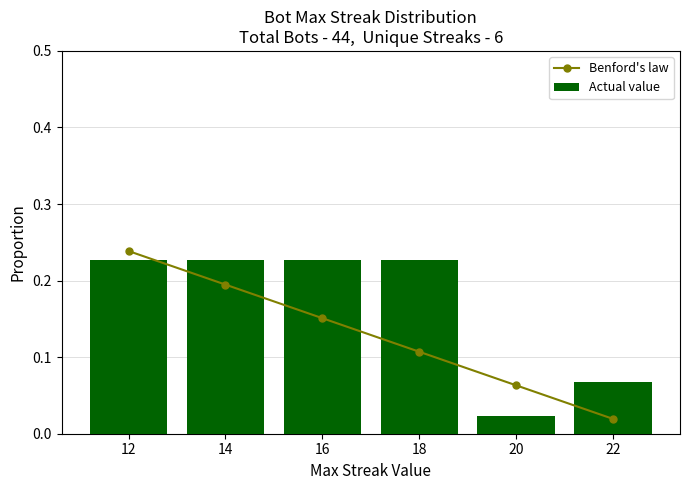

What is the maximum value shown in the chart?

0.2